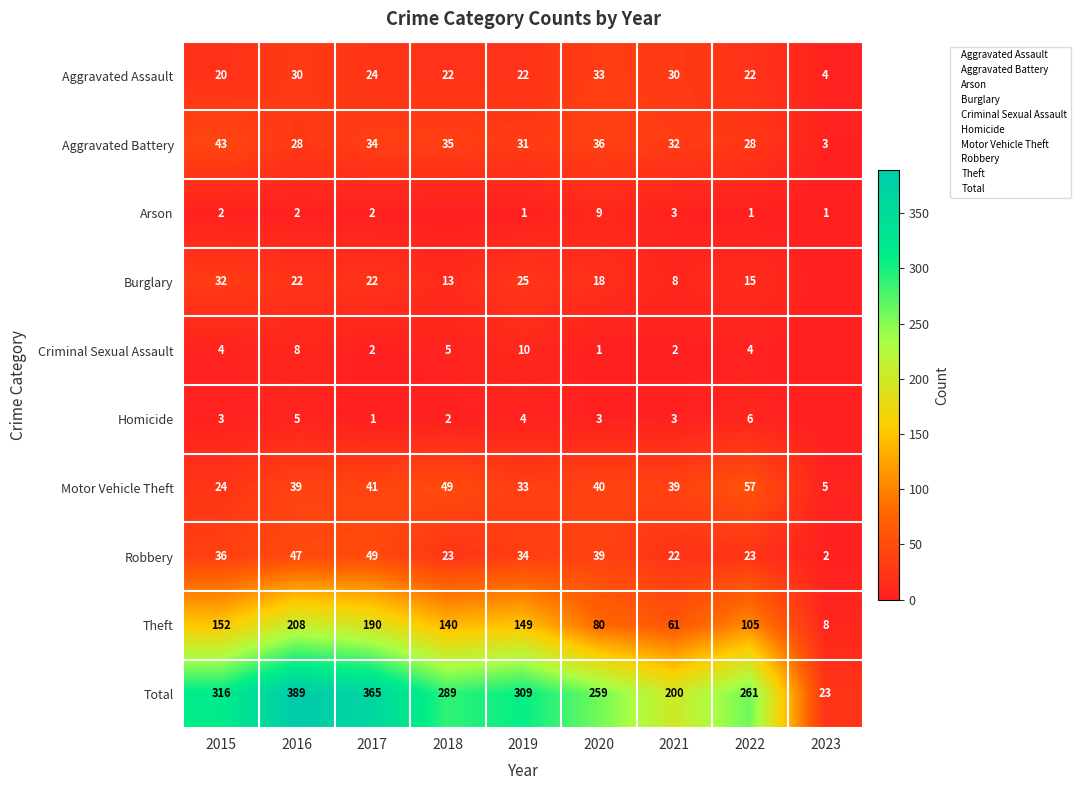

How many values in the Total series exceed 289?

4